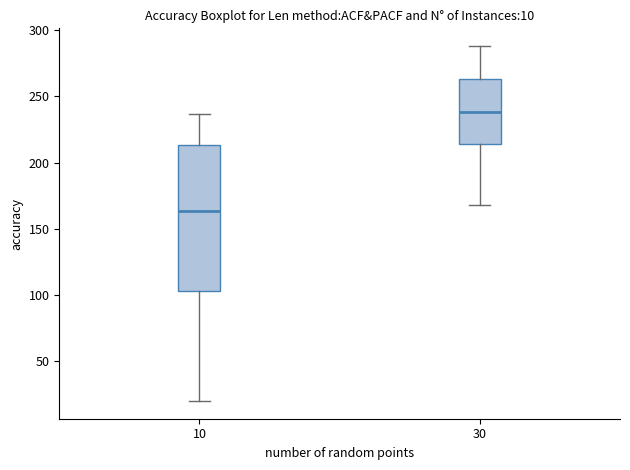

Which box has the lowest median line?

10